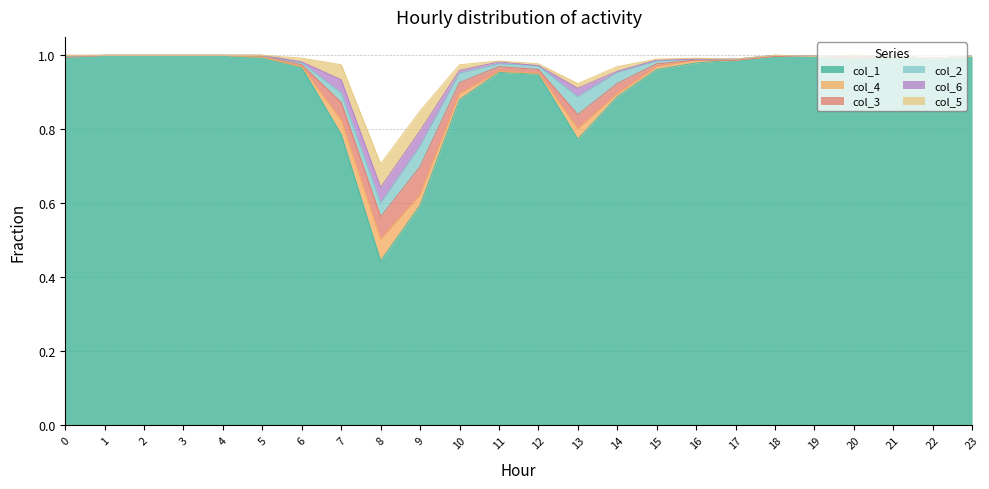

List the series in order of their peak value, lowest first.

col_6, col_2, col_4, col_5, col_3, col_1